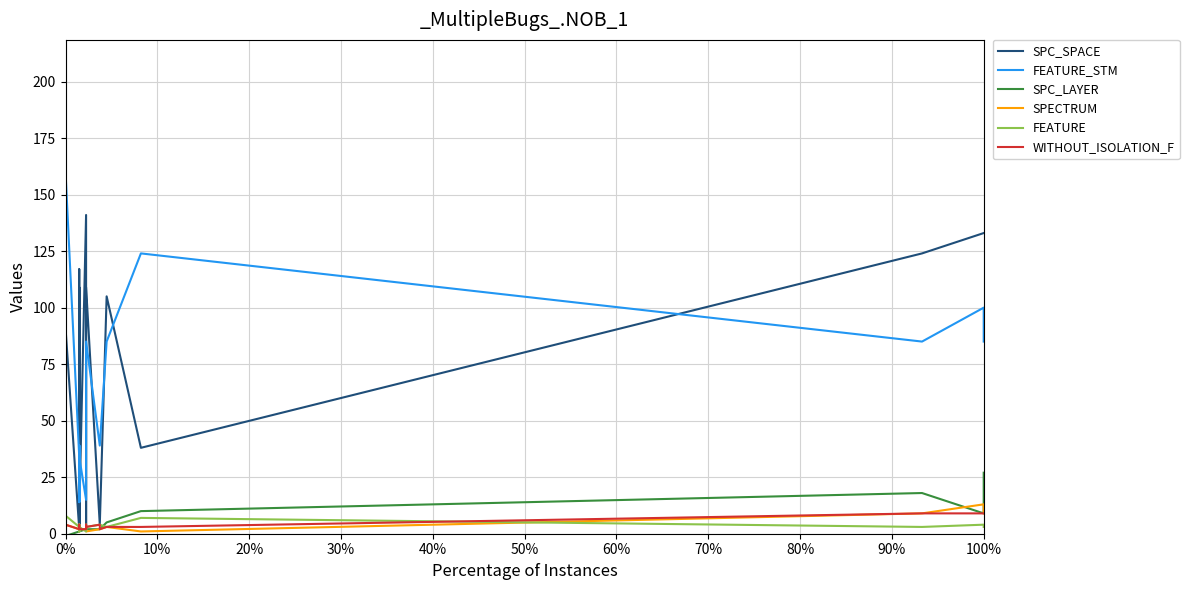

Rank the series by their maximum value, from highest to lowest.

FEATURE_STM, SPC_SPACE, SPC_LAYER, SPECTRUM, FEATURE, WITHOUT_ISOLATION_F